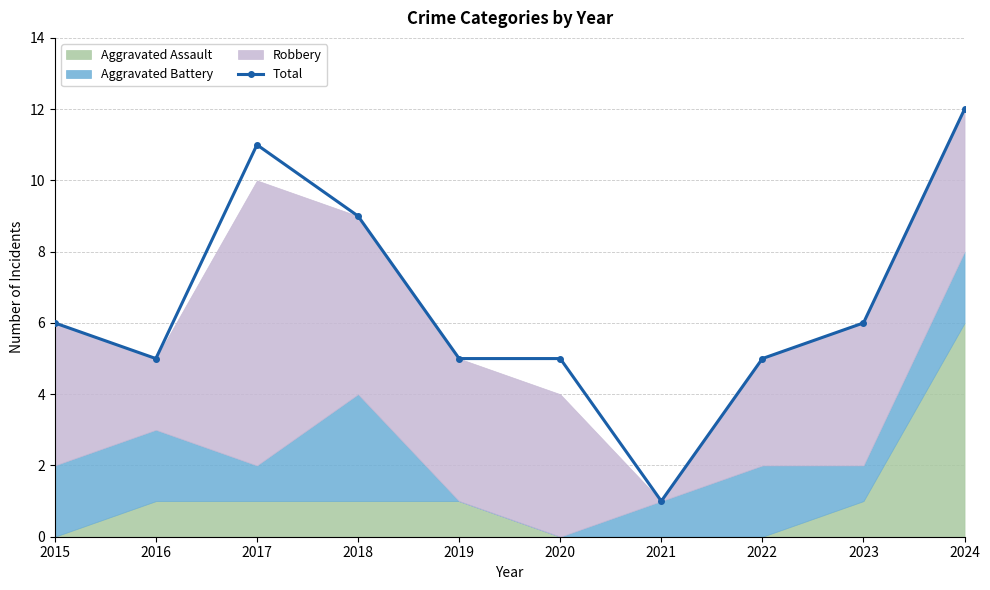

At which label does the data first exceed 6?

2017